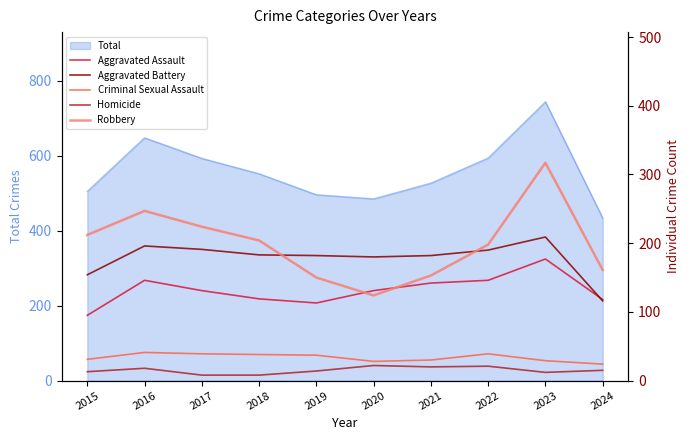

Rank the series at 2015 from highest to lowest value.

Robbery, Aggravated Battery, Aggravated Assault, Criminal Sexual Assault, Homicide